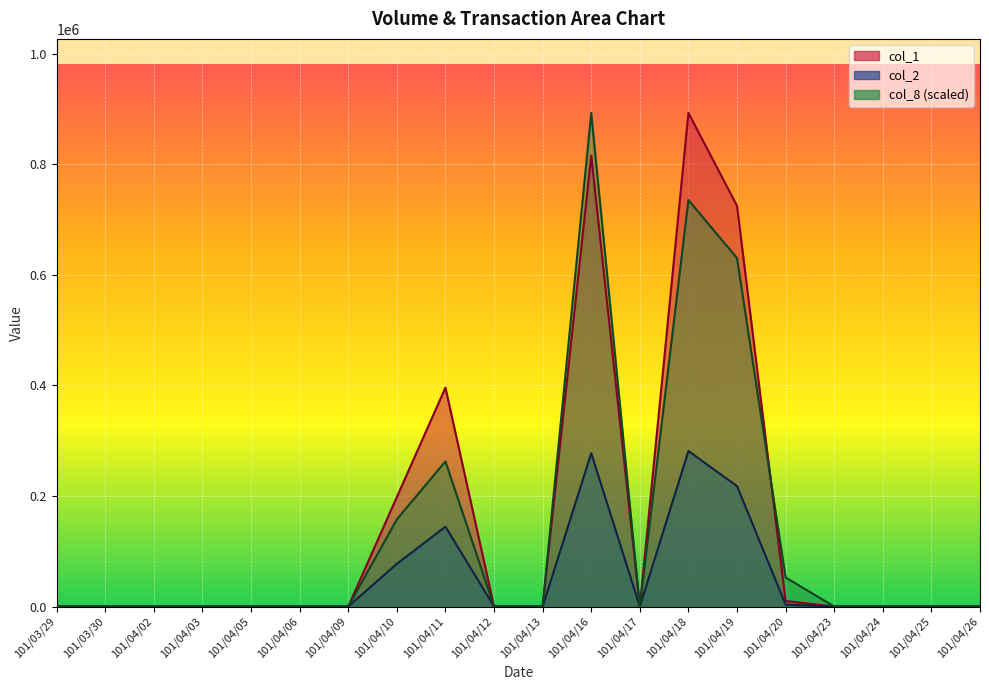

What is the label of the 14th point from the left?

101/04/18